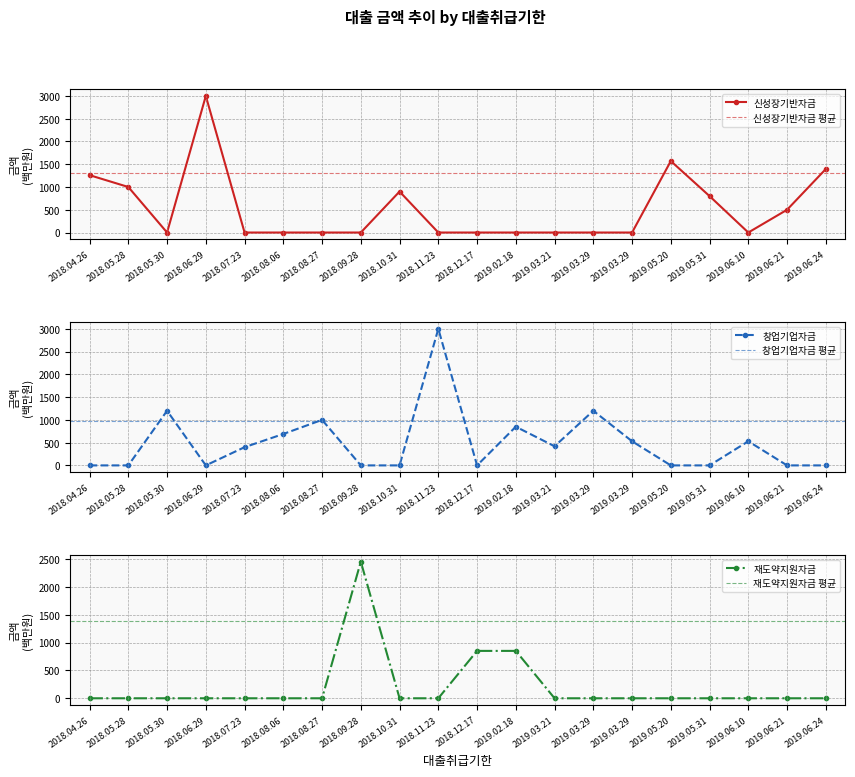

Is it true that 재도약지원자금 equals 1396 at 2018.10.31?

False